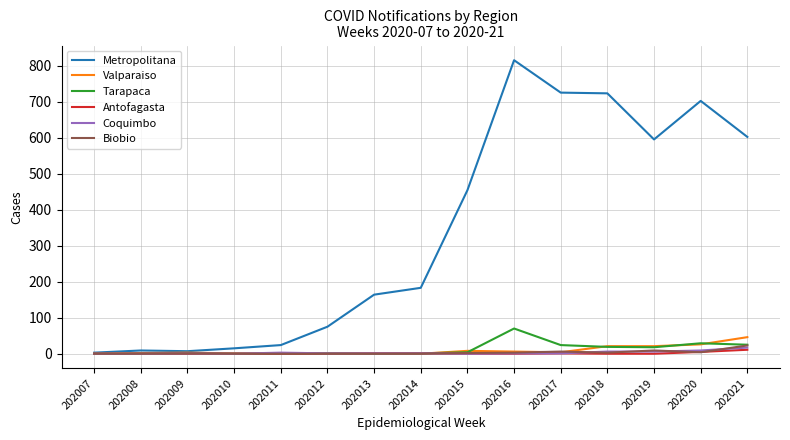

Which series has the widest spread of values?

Metropolitana